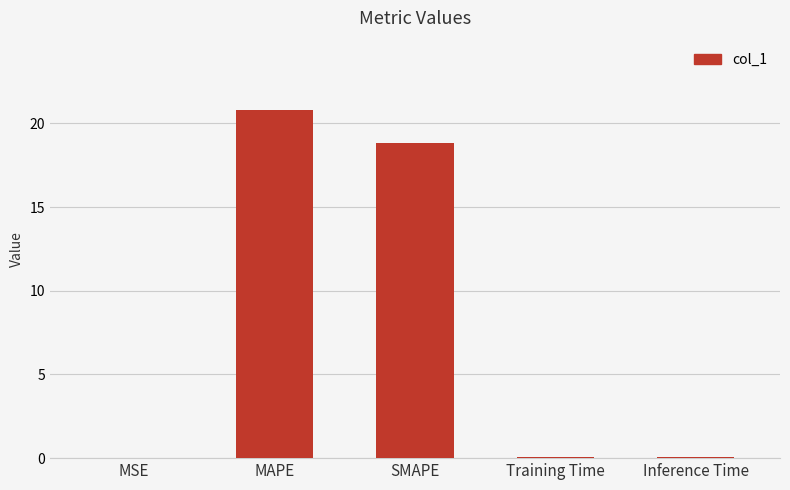

Which category has the highest value across all series?

MAPE